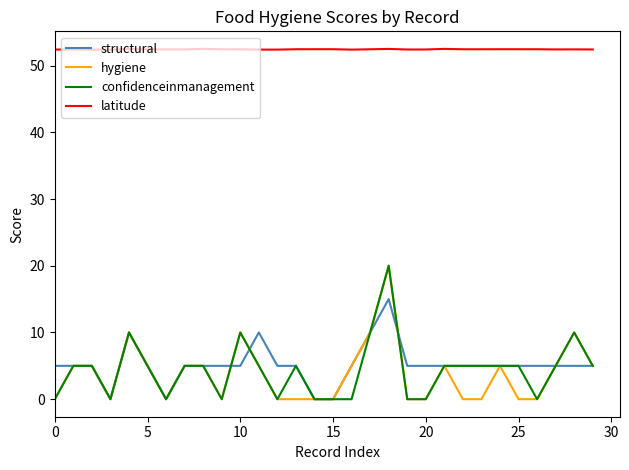

Which series has the largest total across all categories?

latitude